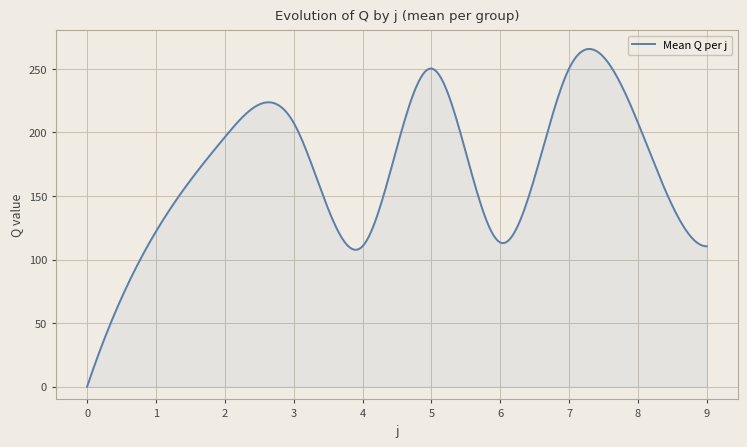

What is the difference between the maximum and minimum values?

265.6